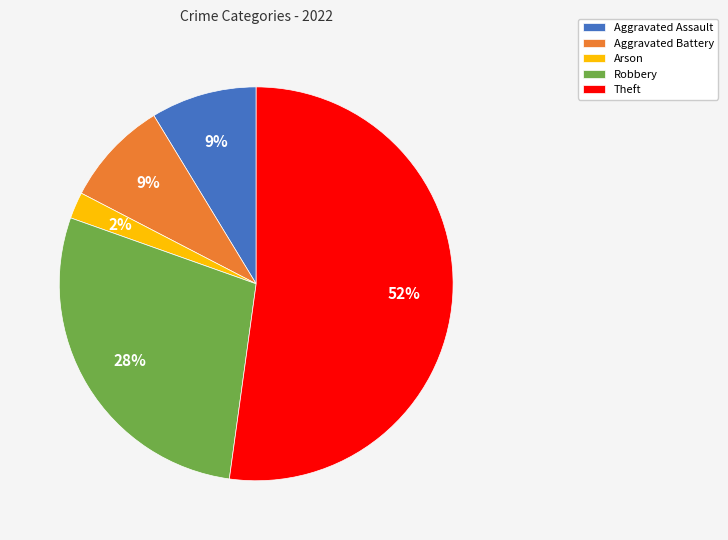

Count the number of slices in the pie.

5